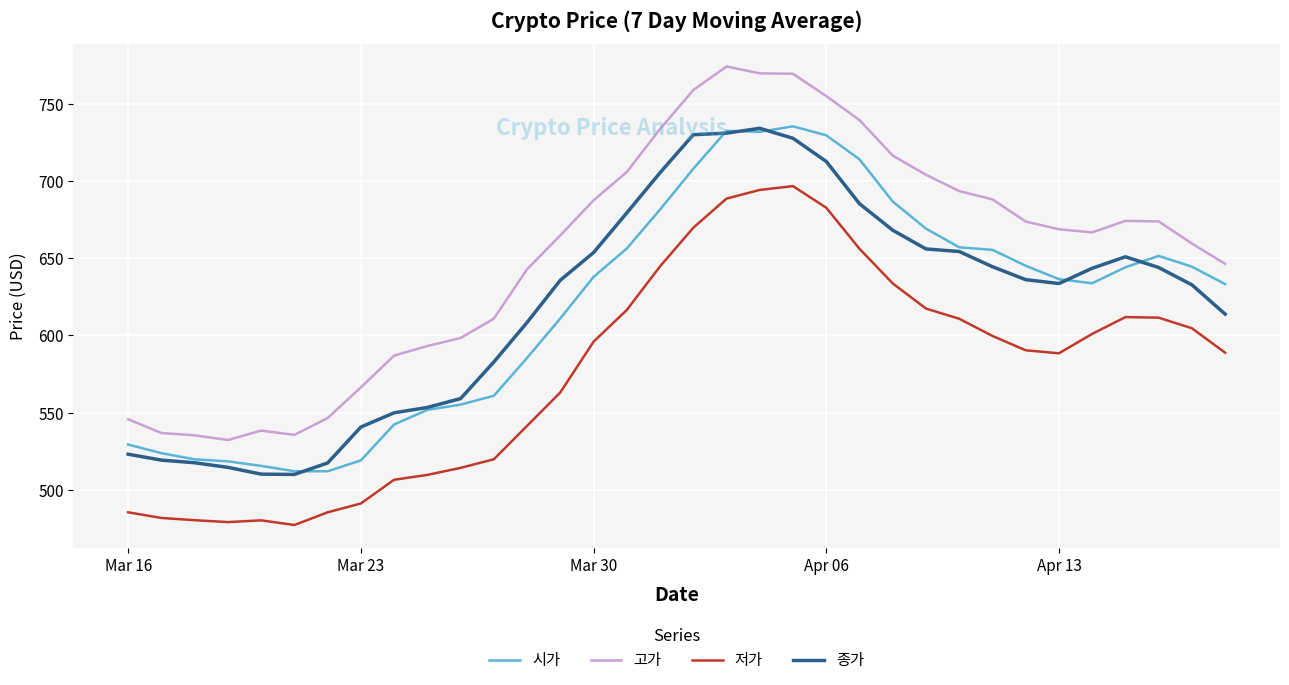

Which series has the largest total across all categories?

고가